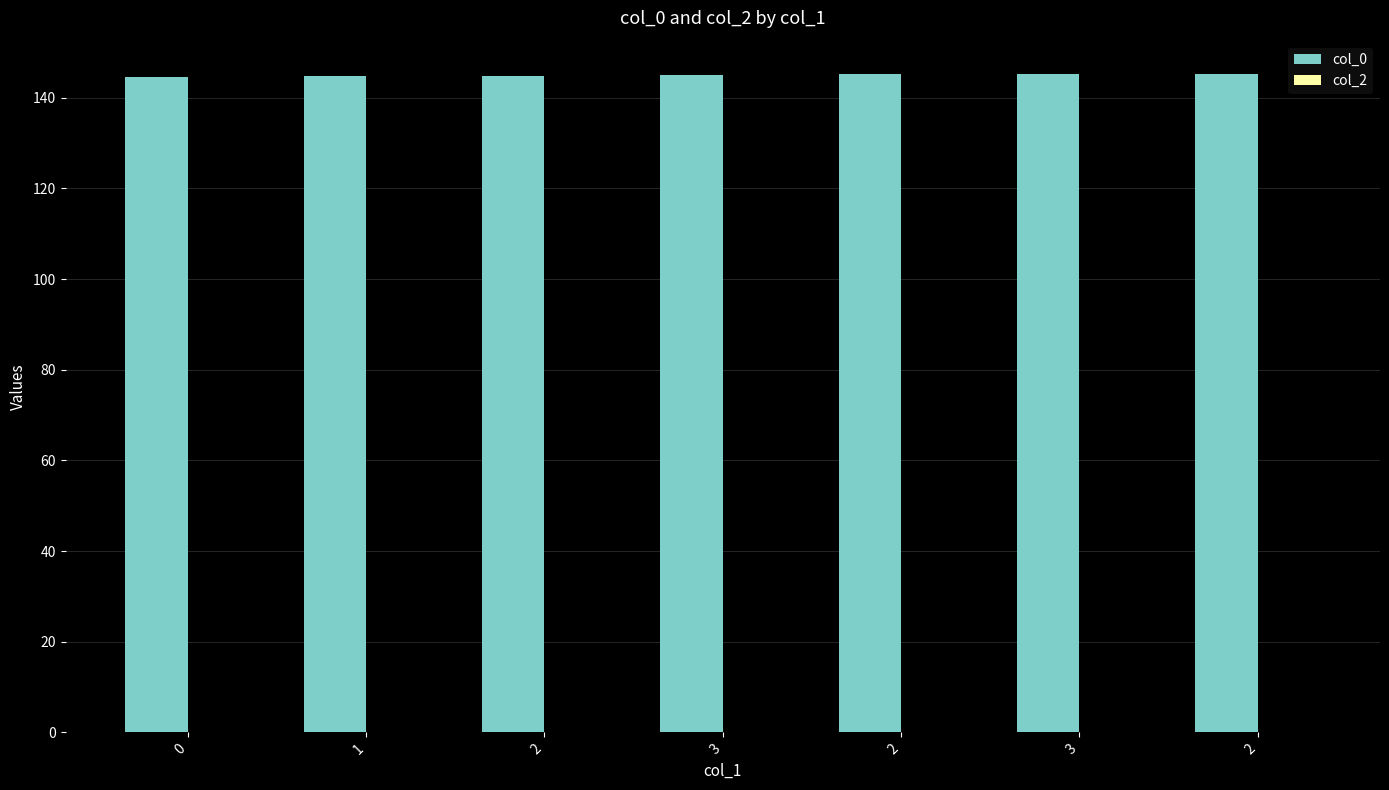

Reading left to right, list all the values displayed in this chart.

col_0: 144.5	144.8	144.8	144.9	145.3	145.3	145.3
col_2: 0.0	0.0	0.0	0.0	0.0	0.0	0.0